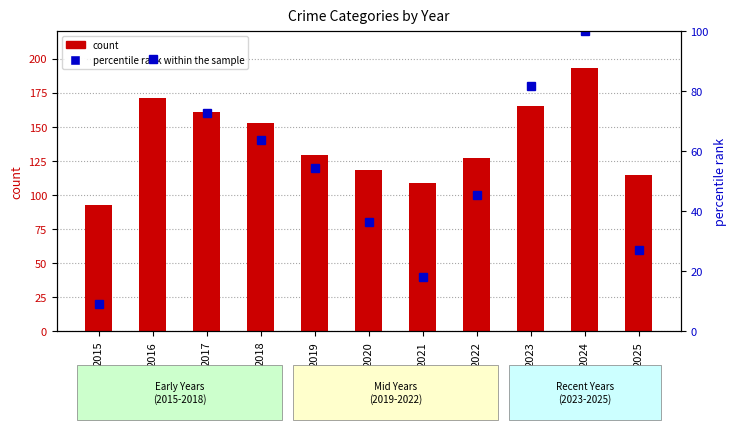

What is the difference between the second highest and minimum values in the percentile rank within the sample series?

81.8